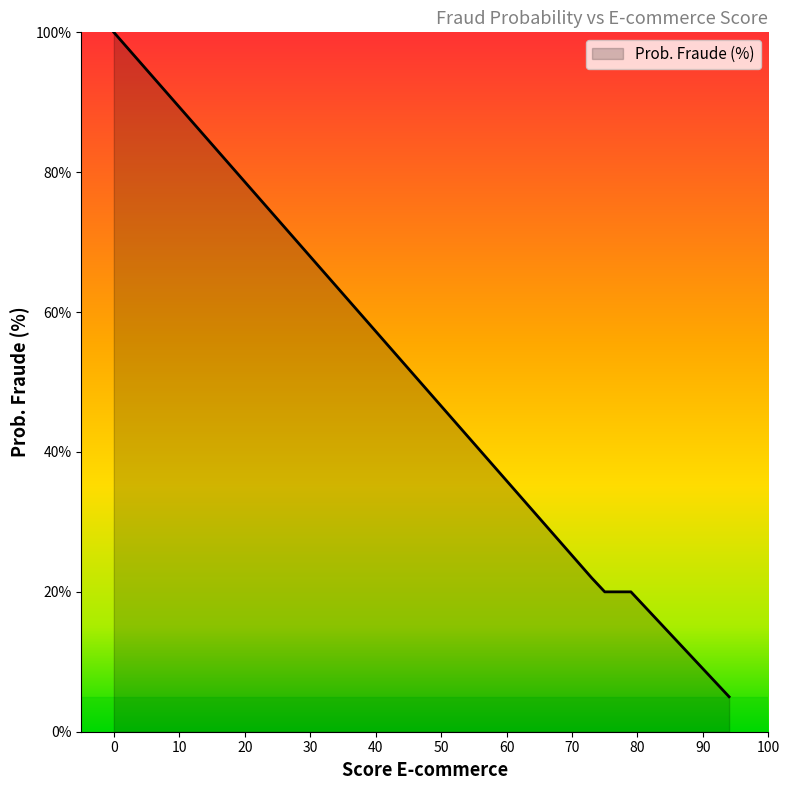

Where is the first local minimum?

75